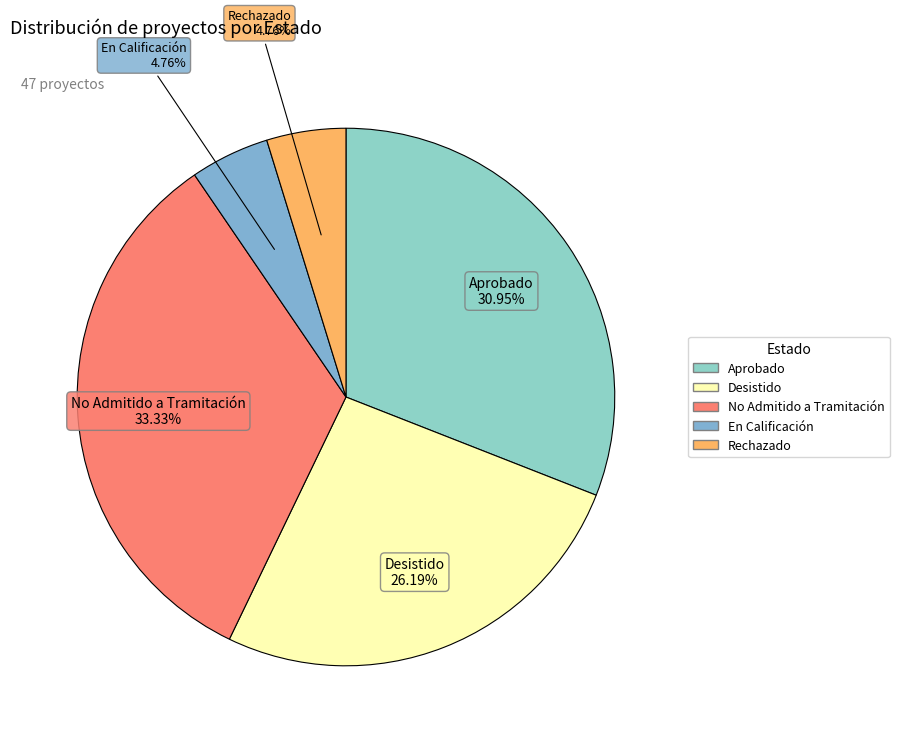

Is there a majority slice in this chart?

No